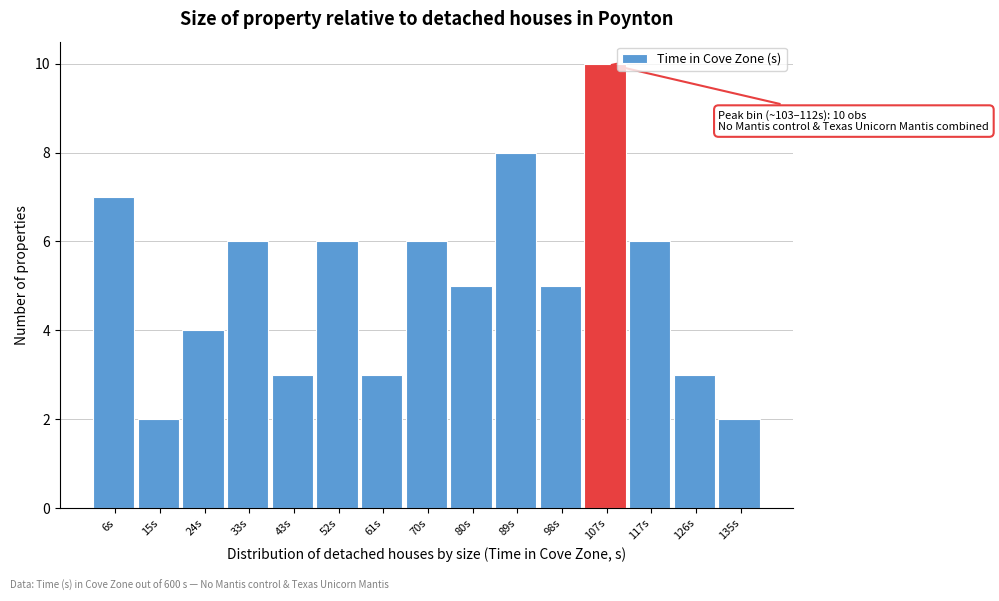

Which range on the x-axis has the tallest bar?

103 to 112